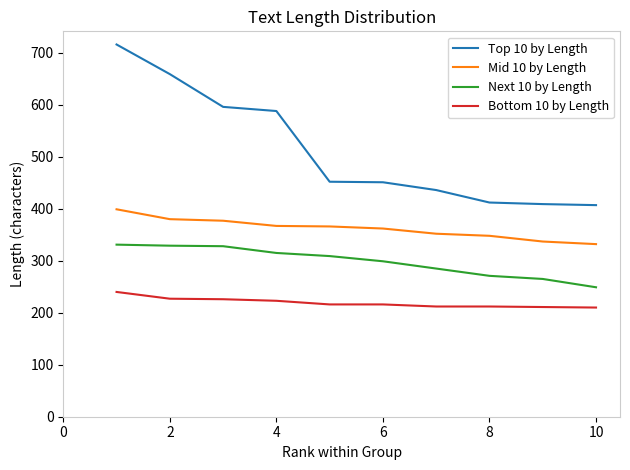

Which series has the widest spread of values?

Top 10 by Length